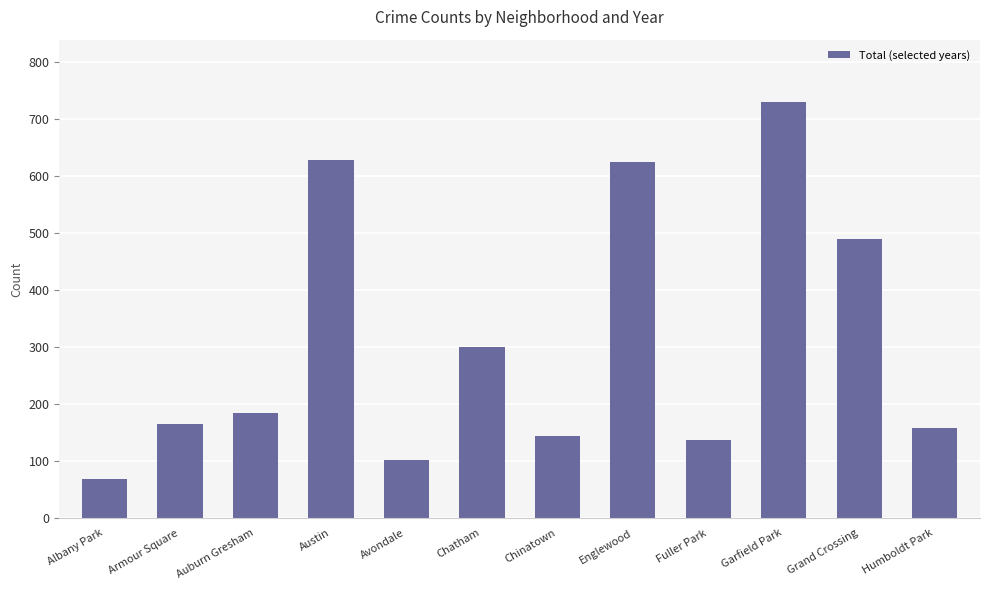

What value does the data have at Auburn Gresham, to the nearest 50?

200